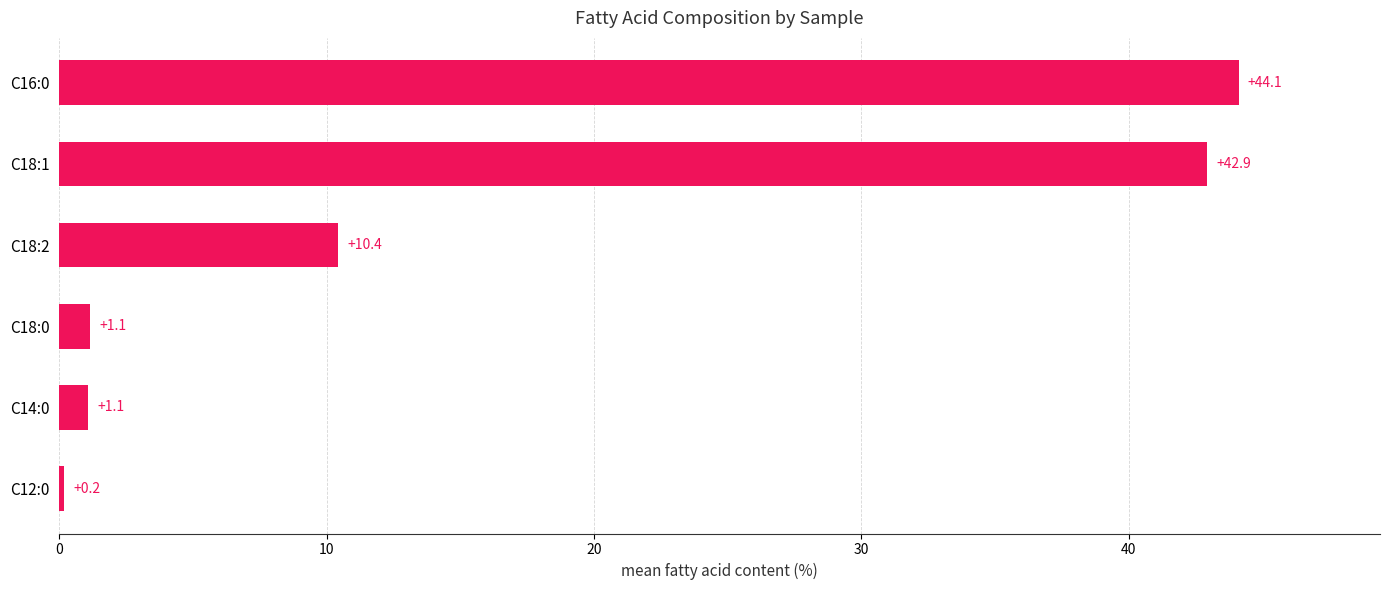

Does the chart contain any negative values?

No